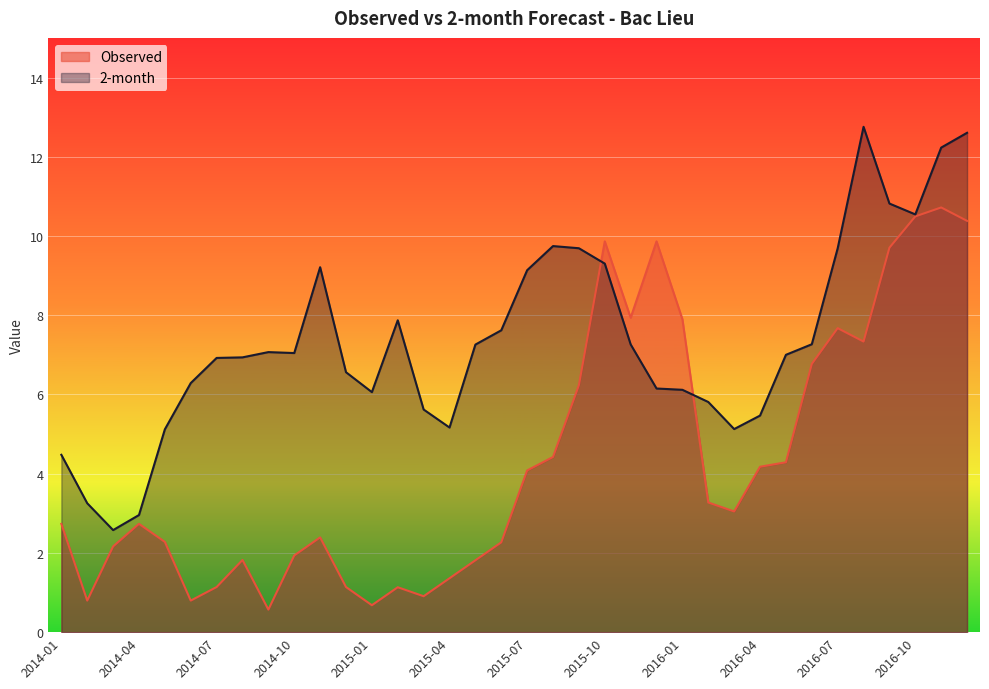

Which series ends up on top after the final intersection of 2-month and Observed?

2-month